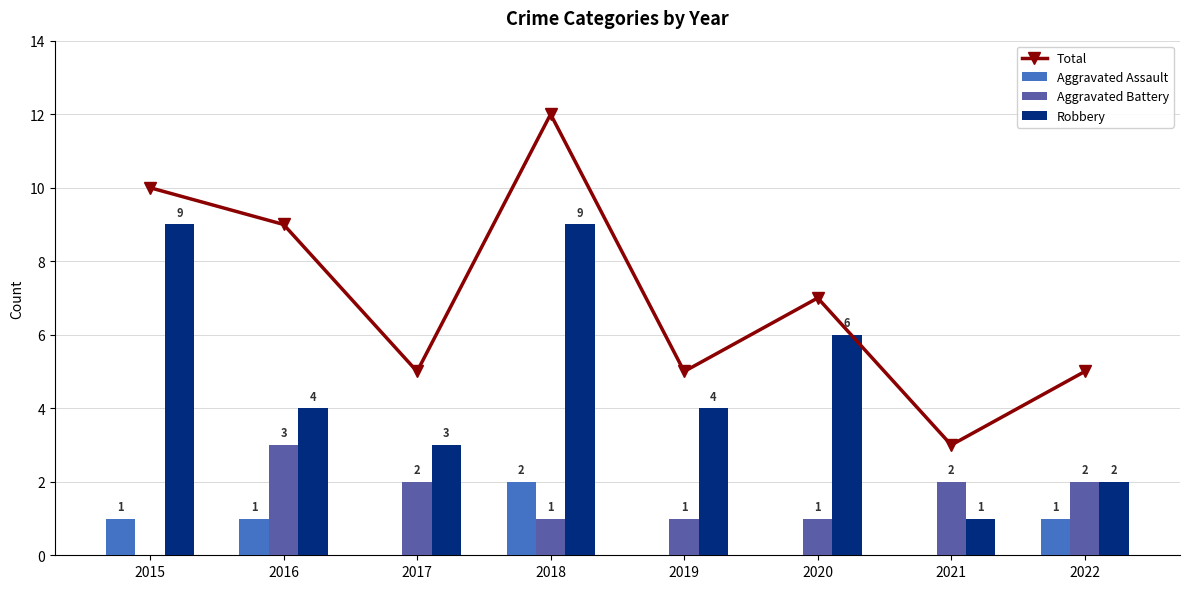

Reading left to right, transcribe all the data shown in this chart.

Total: 2015=10	2016=9	2017=5	2018=12	2019=5	2020=7	2021=3	2022=5
Aggravated Assault: 2015=1	2016=1	2017=0	2018=2	2019=0	2020=0	2021=0	2022=1
Aggravated Battery: 2015=0	2016=3	2017=2	2018=1	2019=1	2020=1	2021=2	2022=2
Robbery: 2015=9	2016=4	2017=3	2018=9	2019=4	2020=6	2021=1	2022=2